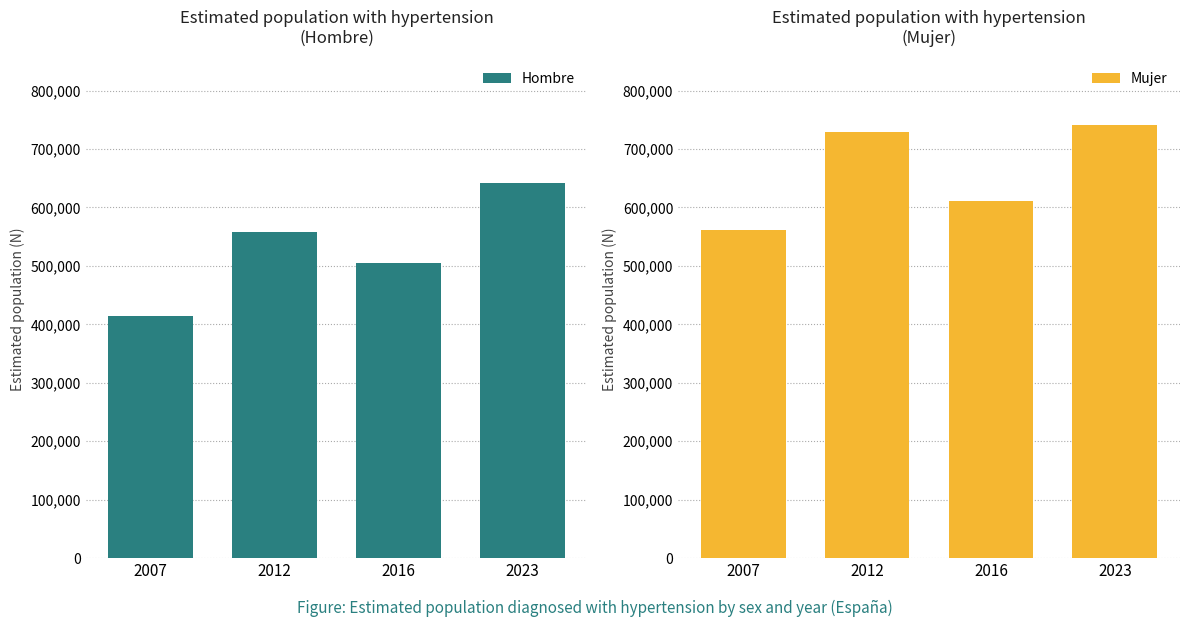

List the series in order of their peak value, highest first.

Mujer, Hombre